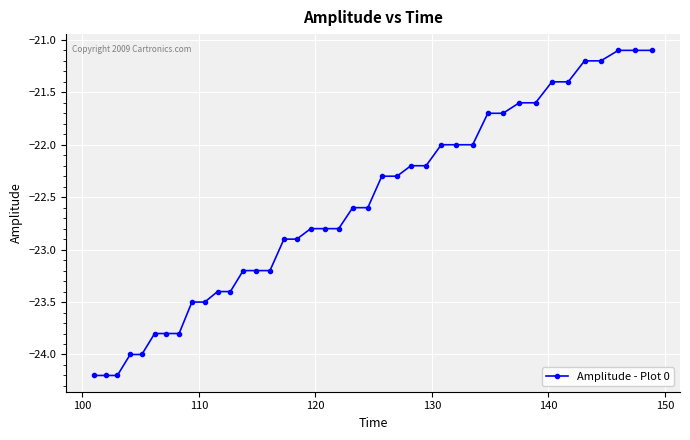

What is the smallest value displayed?

-24.2